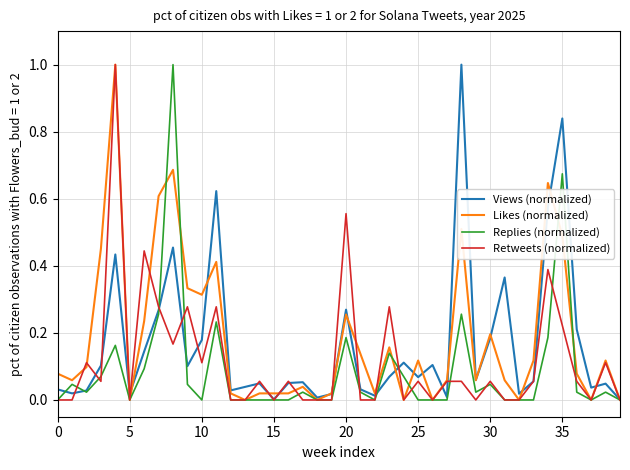

What is the highest value of the Likes (normalized) series?

1.0